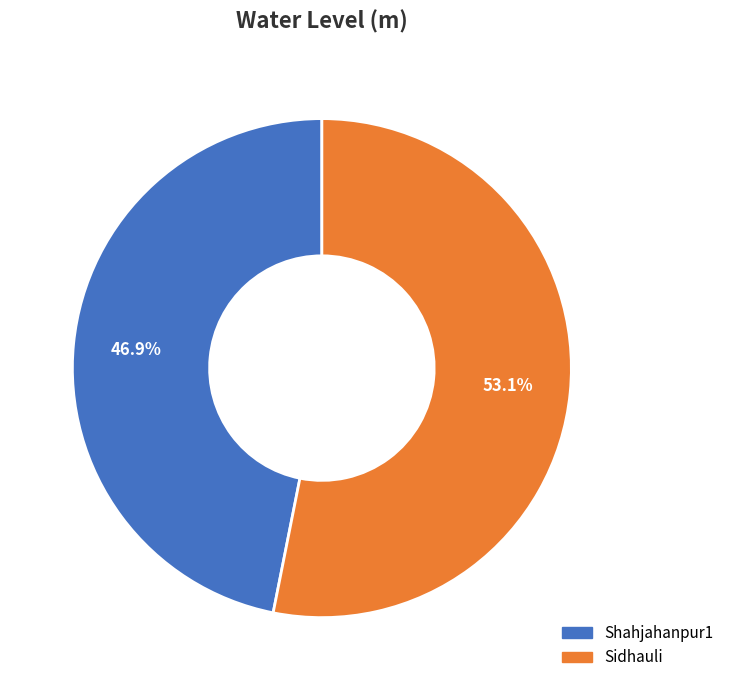

Count the number of slices in the pie.

2